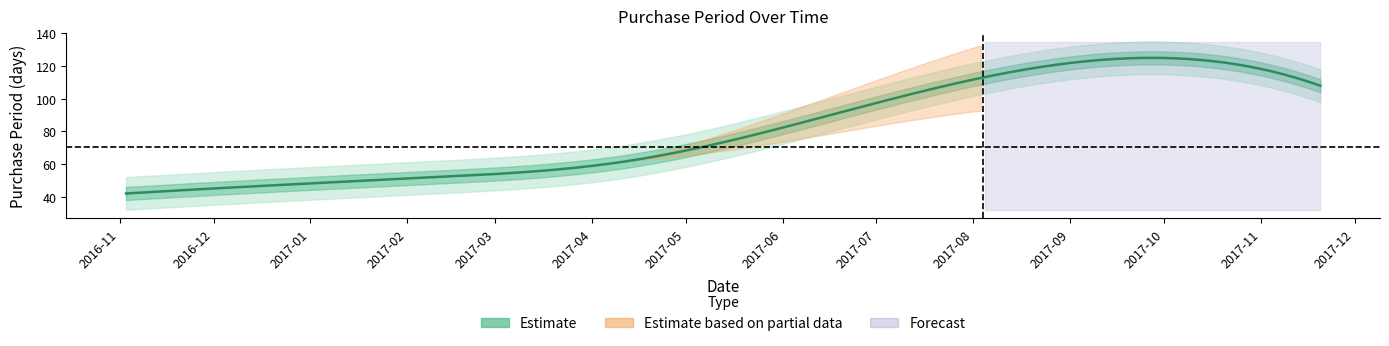

What is the difference between the second highest and minimum values?

66